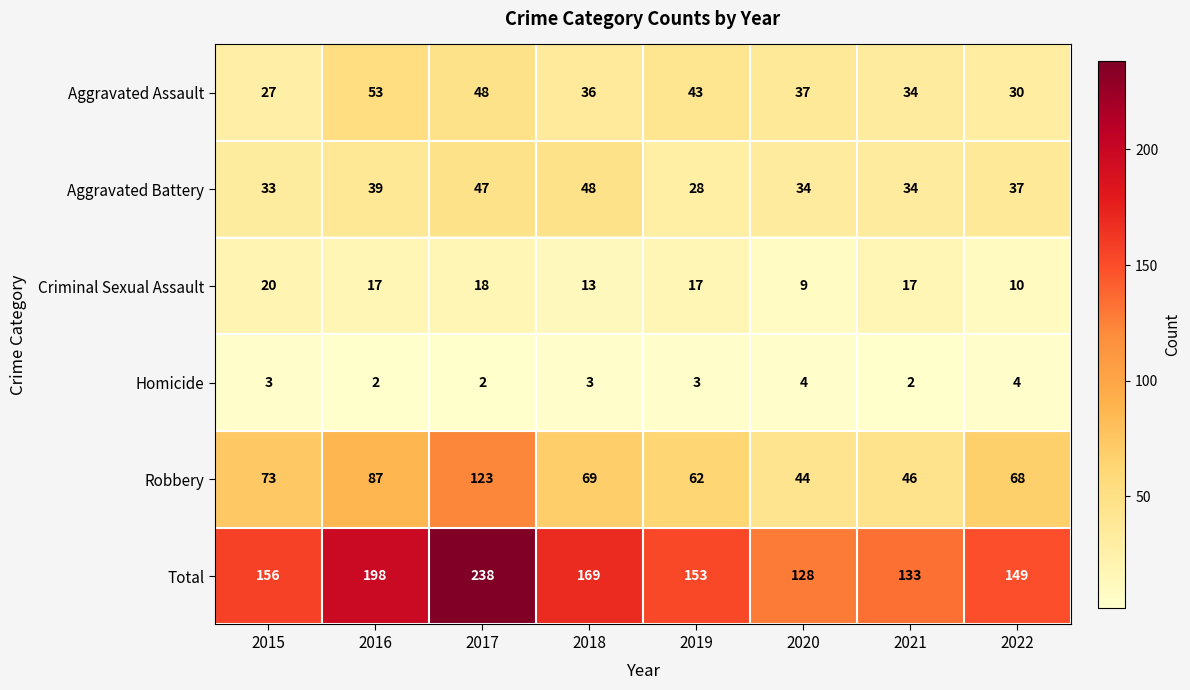

What is the difference between the Criminal Sexual Assault values at 2015 and 2018?

7